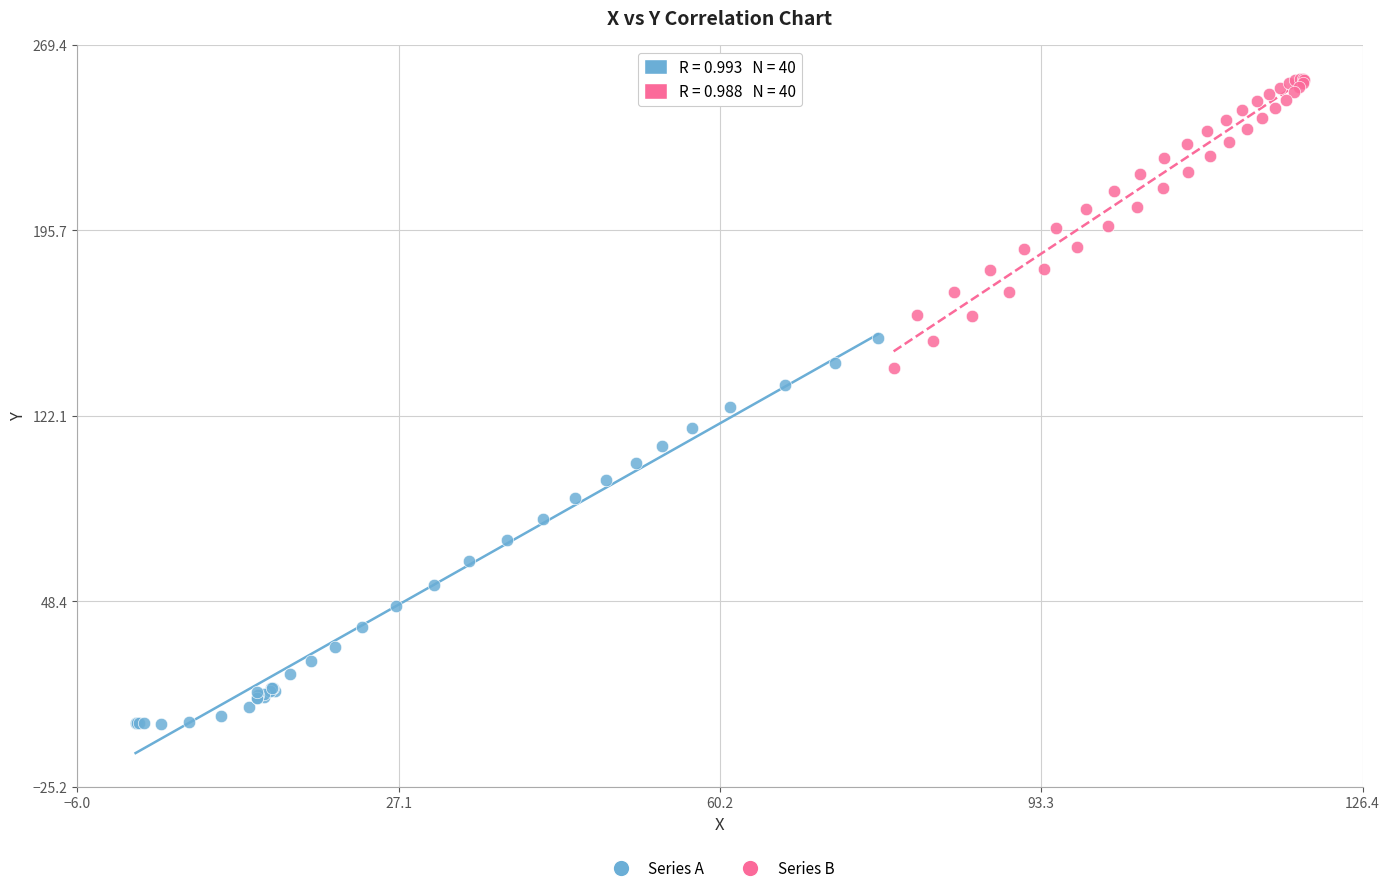

What are all the series names shown in the legend?

Series A, Series B